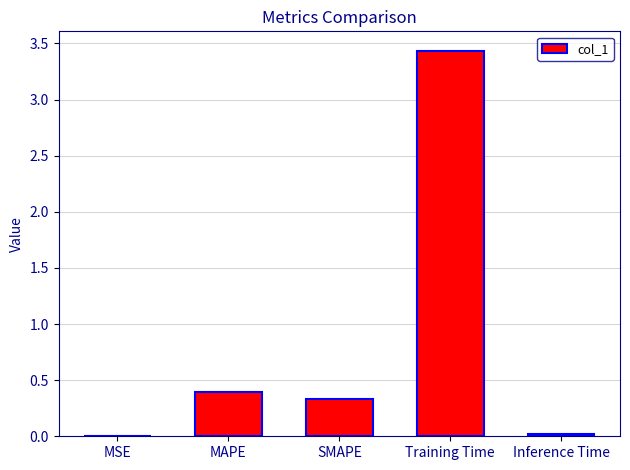

At which category does the chart reach its peak across all series?

Training Time